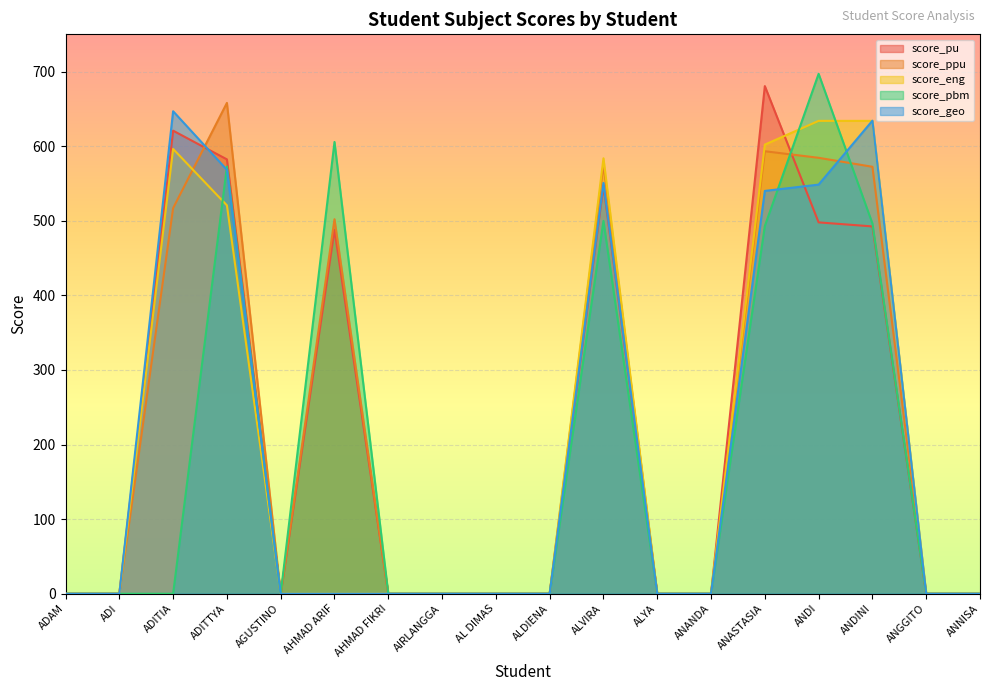

Which category has the highest value in the score_ppu series?

ADITTYA